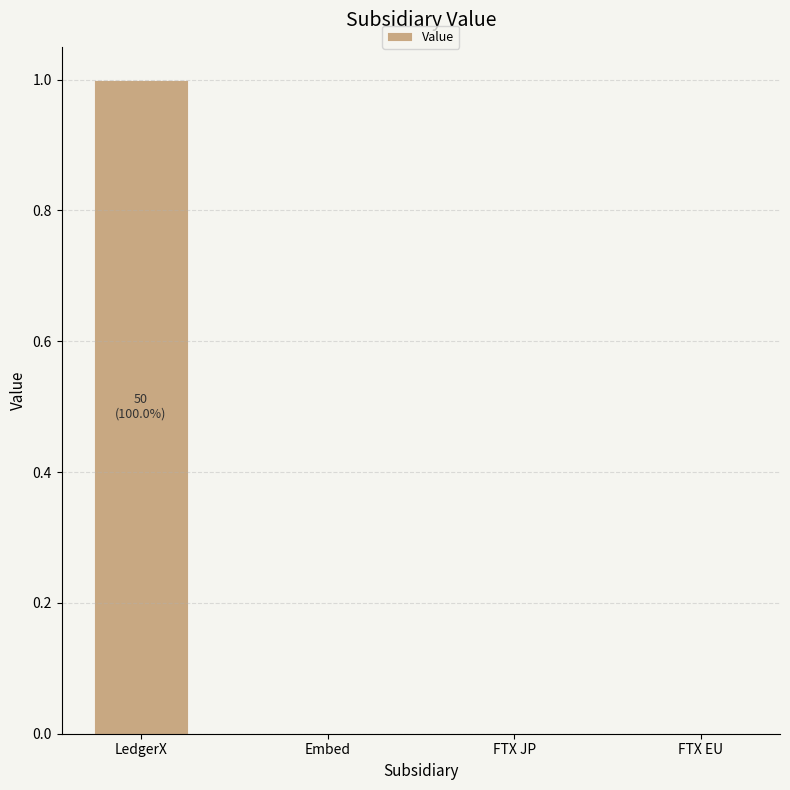

How many data points does each series have?

4